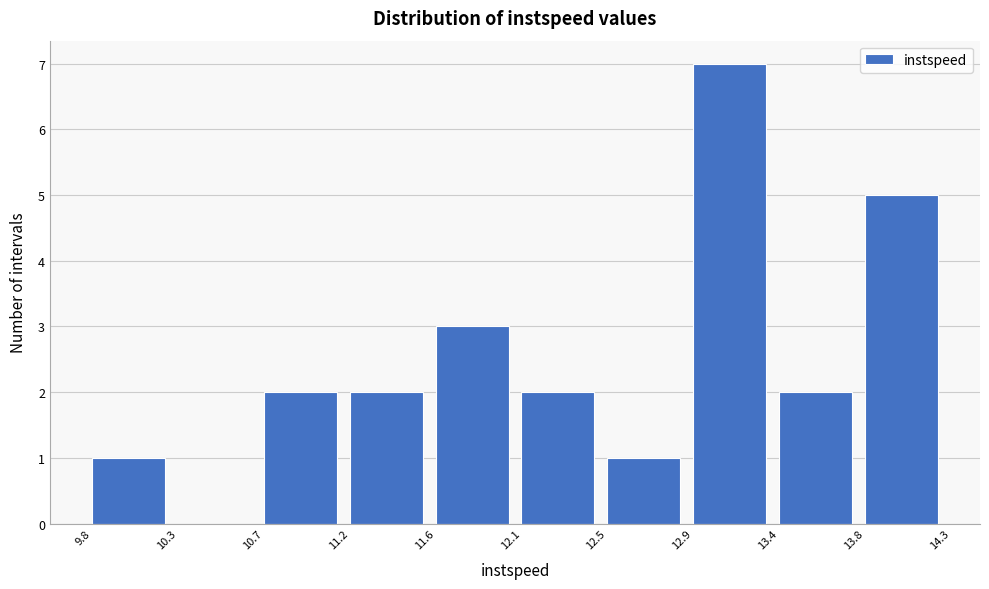

Reading left to right, transcribe all the data shown in this chart.

9.8=1	10.3=0	10.7=2	11.2=2	11.6=3	12.1=2	12.5=1	12.9=7	13.4=2	13.8=5